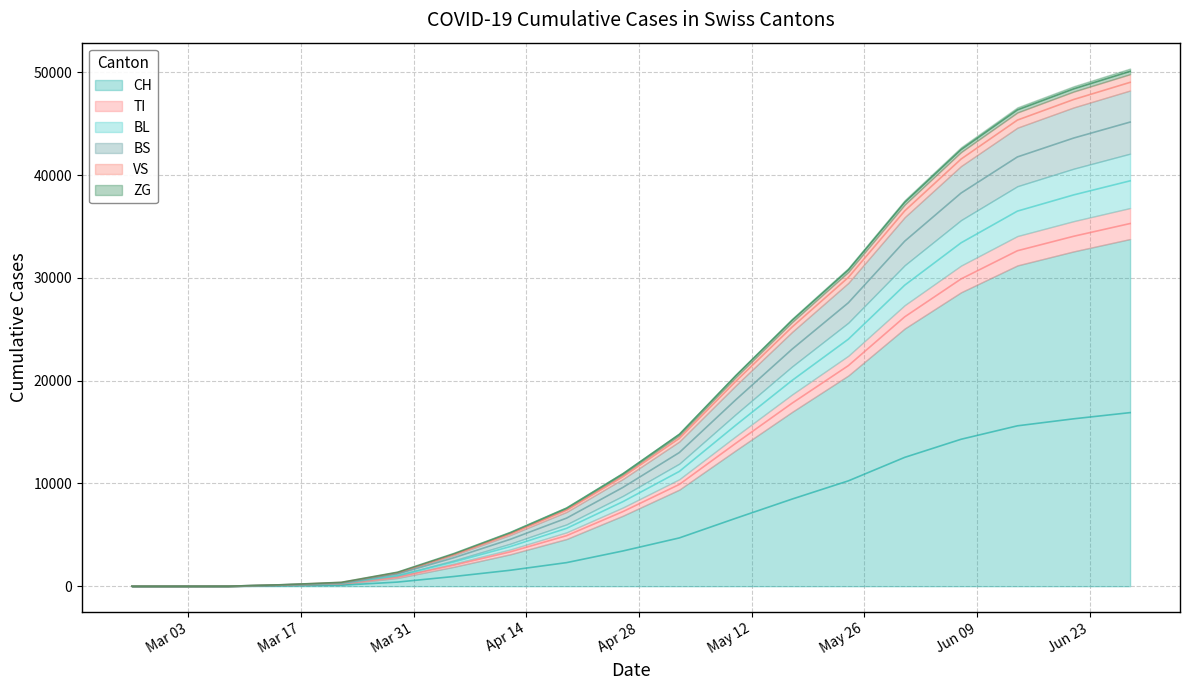

What is the sum of all BL values?

337465.5